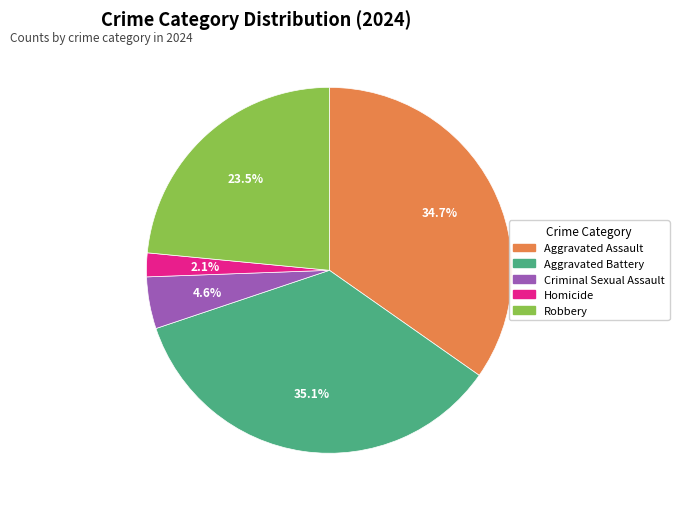

Is it true that Criminal Sexual Assault is 5% of the pie?

True